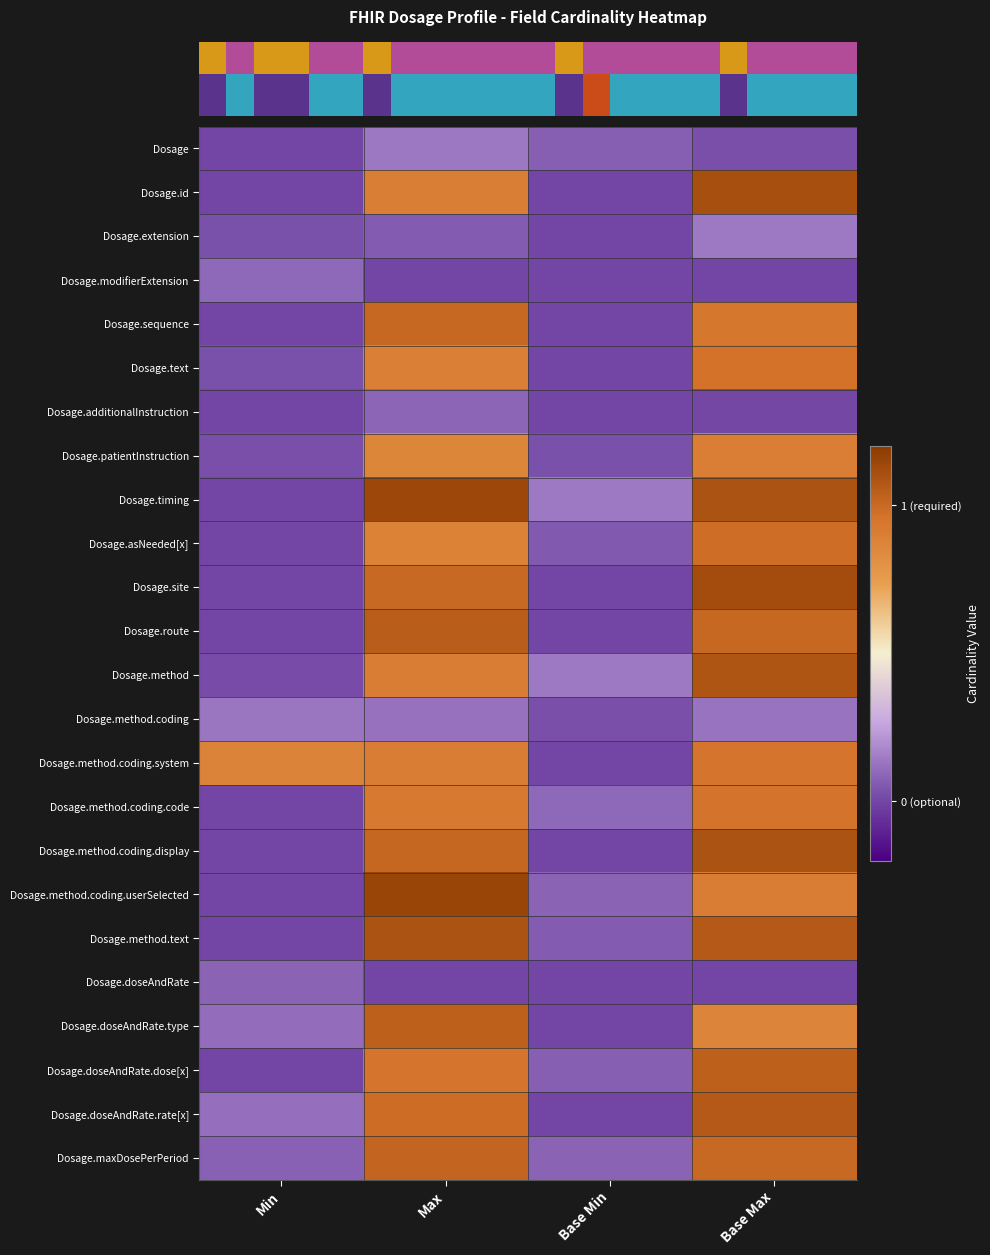

Reading left to right, transcribe all the data shown in this chart.

row_0: Min=0.0	Max=0.1	Base Min=0.1	Base Max=0.0
row_1: Min=0.0	Max=0.9	Base Min=0.0	Base Max=1.1
row_2: Min=0.0	Max=0.1	Base Min=0.0	Base Max=0.1
row_3: Min=0.1	Max=0.0	Base Min=0.0	Base Max=0.0
row_4: Min=0.0	Max=1.0	Base Min=0.0	Base Max=0.9
row_5: Min=0.0	Max=0.9	Base Min=0.0	Base Max=1.0
row_6: Min=0.0	Max=0.1	Base Min=0.0	Base Max=0.0
row_7: Min=0.0	Max=0.9	Base Min=0.0	Base Max=0.9
row_8: Min=0.0	Max=1.1	Base Min=0.1	Base Max=1.1
row_9: Min=0.0	Max=0.9	Base Min=0.1	Base Max=1.0
row_10: Min=0.0	Max=1.0	Base Min=0.0	Base Max=1.1
row_11: Min=0.0	Max=1.0	Base Min=0.0	Base Max=1.0
row_12: Min=0.0	Max=0.9	Base Min=0.1	Base Max=1.1
row_13: Min=0.1	Max=0.1	Base Min=0.0	Base Max=0.1
row_14: Min=0.9	Max=0.9	Base Min=0.0	Base Max=0.9
row_15: Min=0.0	Max=0.9	Base Min=0.1	Base Max=1.0
row_16: Min=0.0	Max=1.0	Base Min=0.0	Base Max=1.1
row_17: Min=0.0	Max=1.1	Base Min=0.1	Base Max=0.9
row_18: Min=0.0	Max=1.1	Base Min=0.1	Base Max=1.1
row_19: Min=0.1	Max=0.0	Base Min=0.0	Base Max=0.0
row_20: Min=0.1	Max=1.0	Base Min=0.0	Base Max=0.9
row_21: Min=0.0	Max=0.9	Base Min=0.1	Base Max=1.0
row_22: Min=0.1	Max=1.0	Base Min=0.0	Base Max=1.1
row_23: Min=0.1	Max=1.0	Base Min=0.1	Base Max=1.0